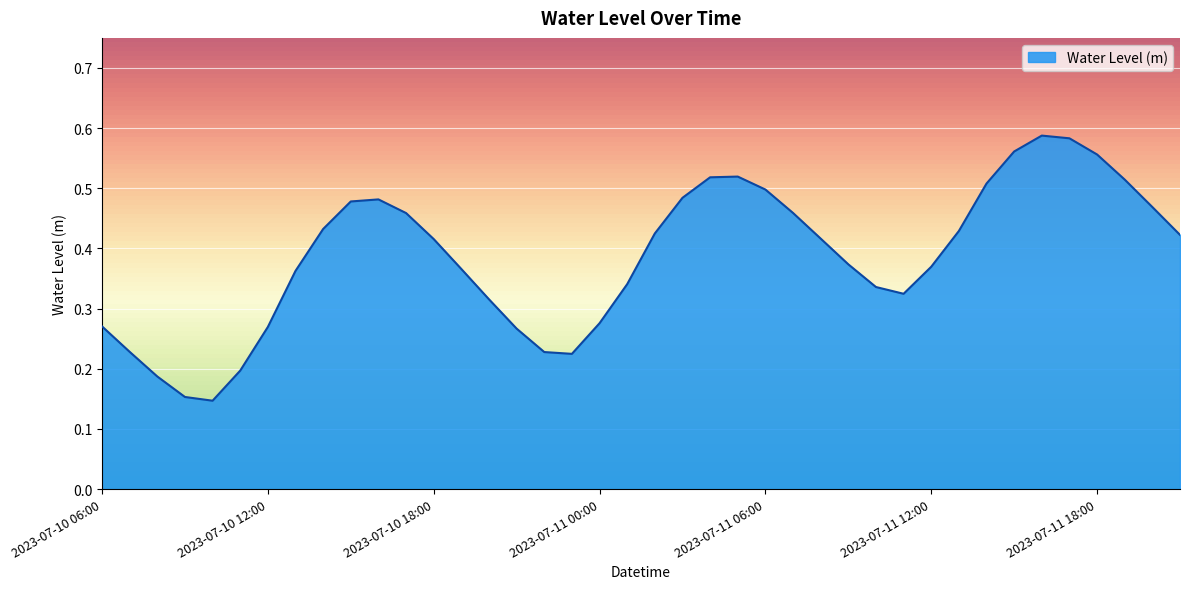

Does the chart display data point markers on the line(s)?

No